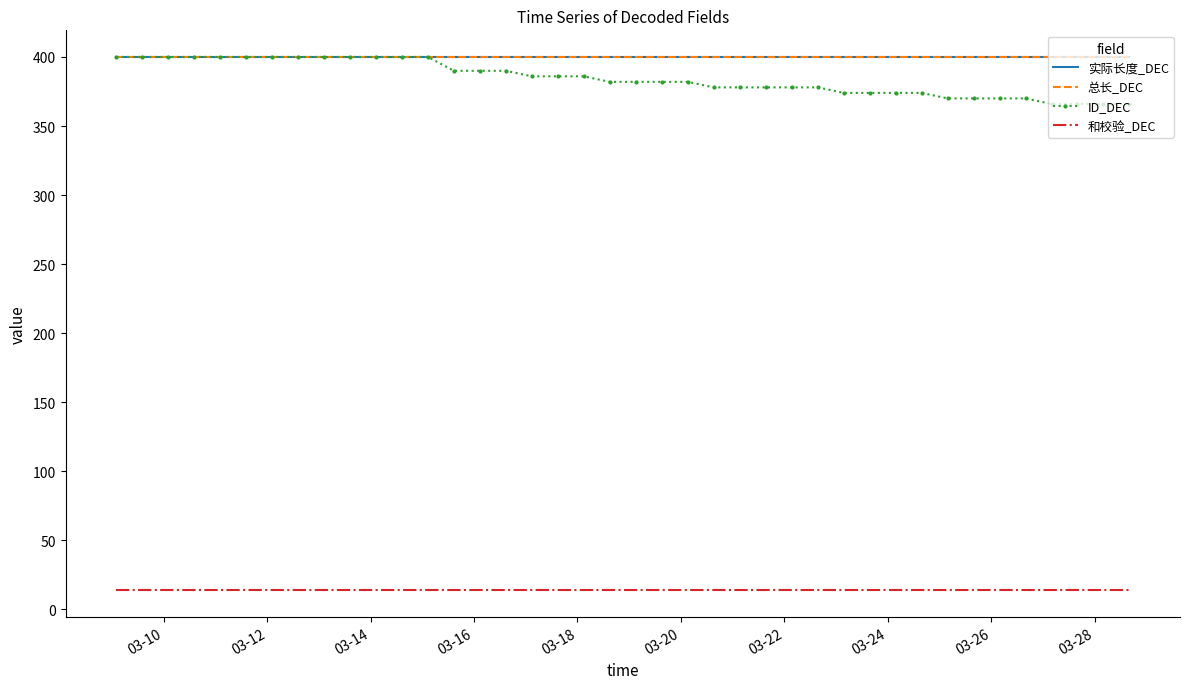

What is the sum of all ID_DEC values?

15386